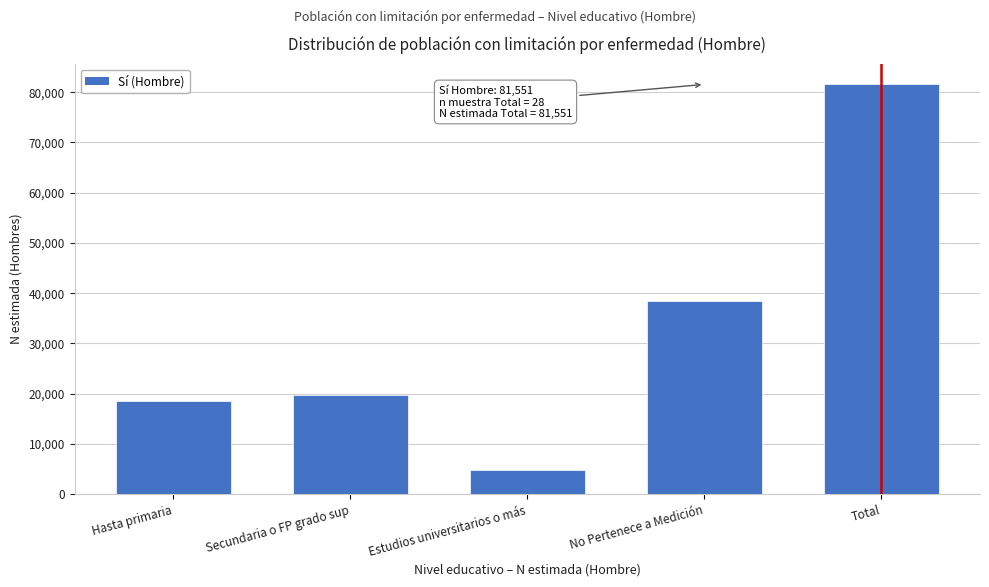

Reading left to right, extract all data points from this chart.

Hasta primaria=18512	Secundaria o FP grado sup=19679	Estudios universitarios o más=4849	No Pertenece a Medición=38512	Total=81551